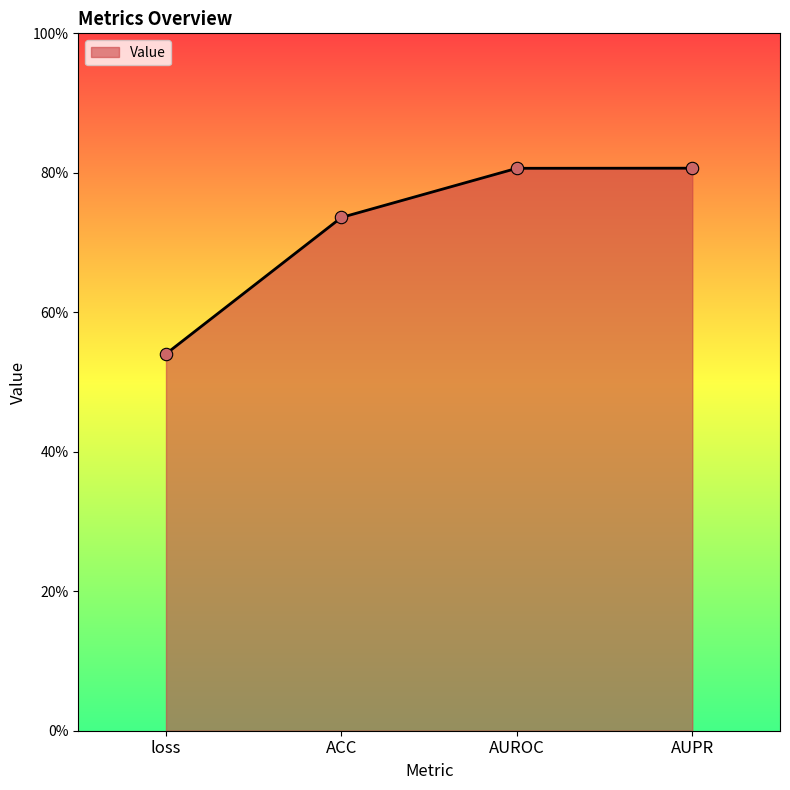

Which has a higher value, ACC or loss?

ACC